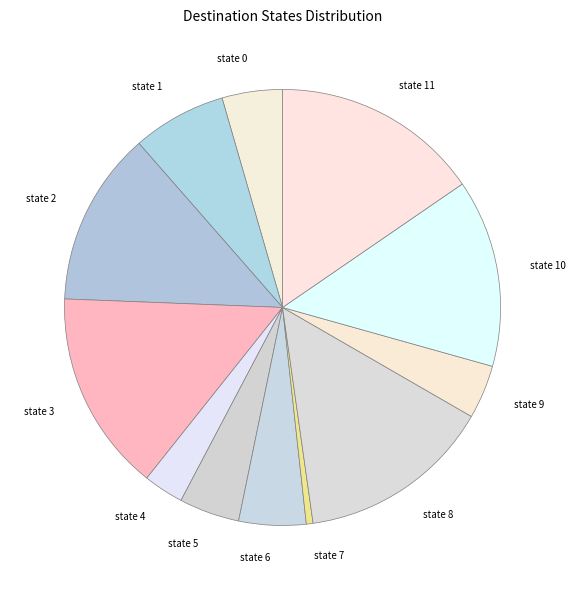

Is it true that state 5 is 19% of the pie?

False